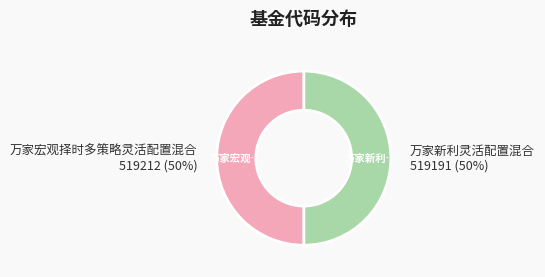

To the nearest percent, what percentage of the pie is 万家宏观择时多策略灵活配置混合?

50%